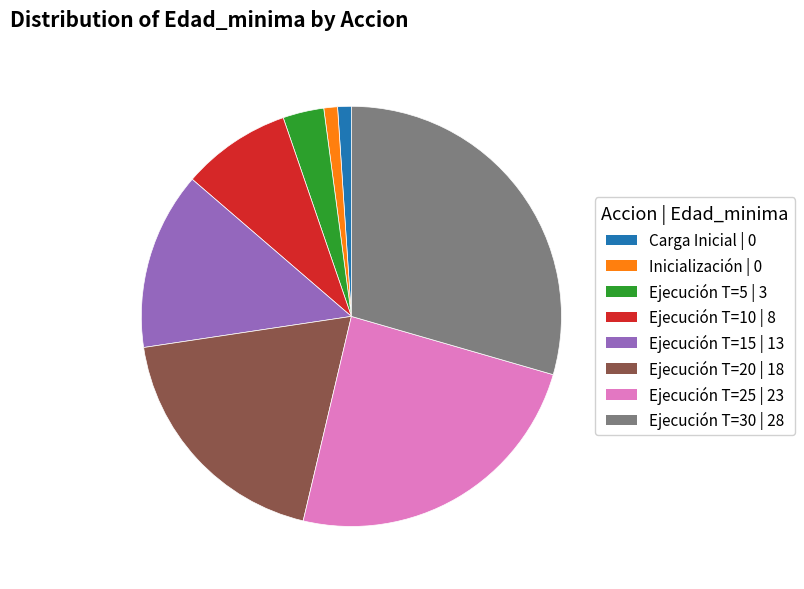

What is the largest slice in the pie chart?

Ejecución T=30